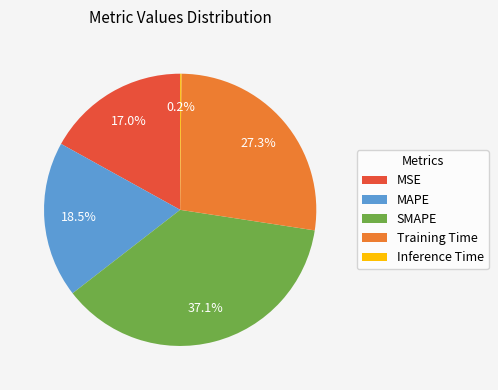

How much of the chart is everything except Training Time?

72.7%